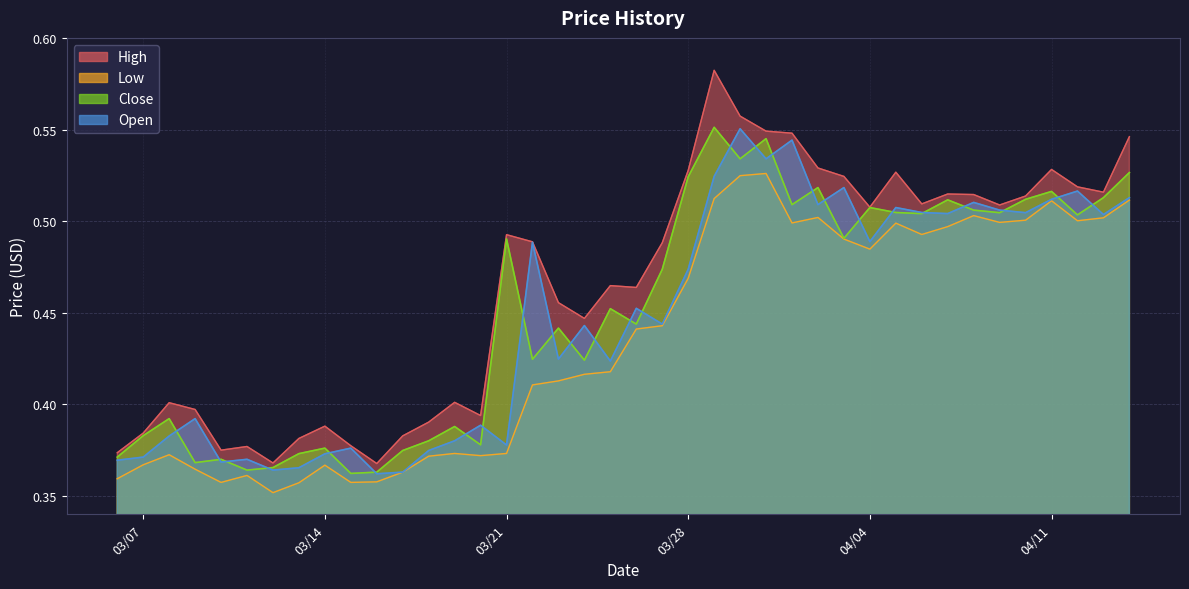

The Low series shows 0.5 at 04/10/2023. True or false?

True